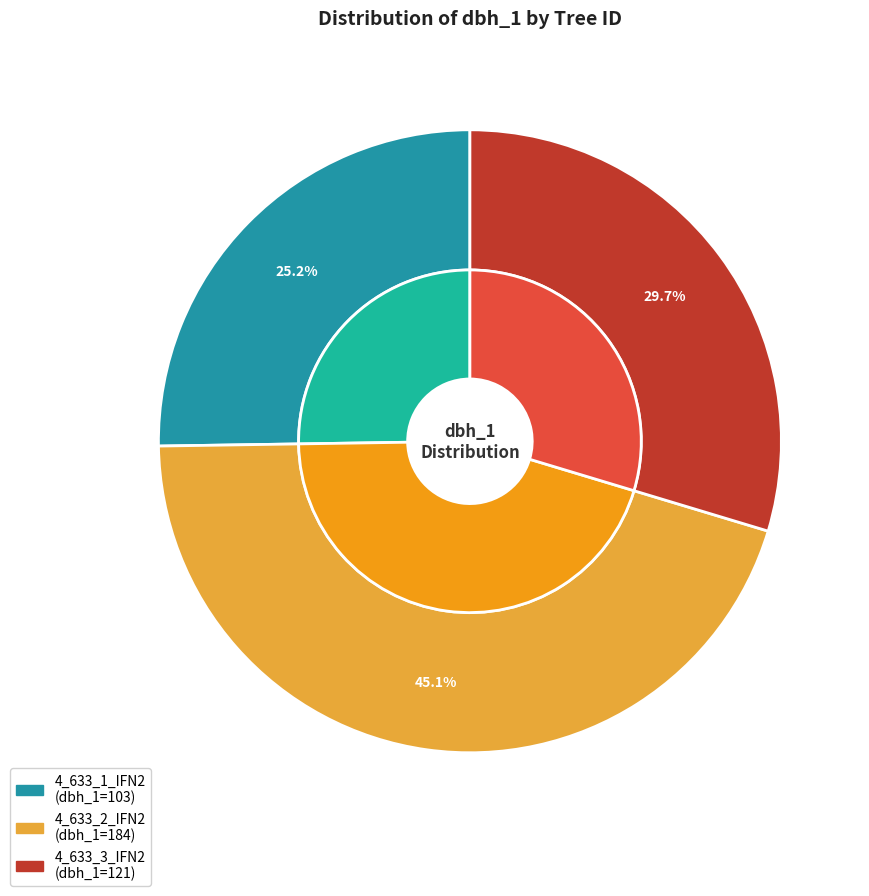

Rank the categories by value from highest to lowest.

4_633_2_IFN2, 4_633_3_IFN2, 4_633_1_IFN2